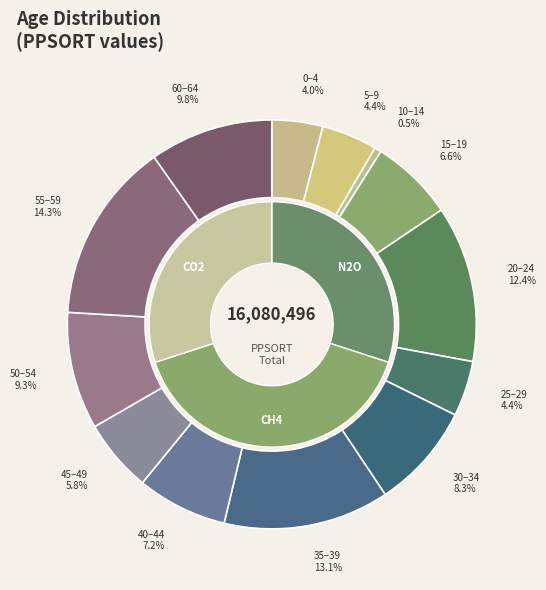

To the nearest percent, what portion does a30_34 represent?

8%